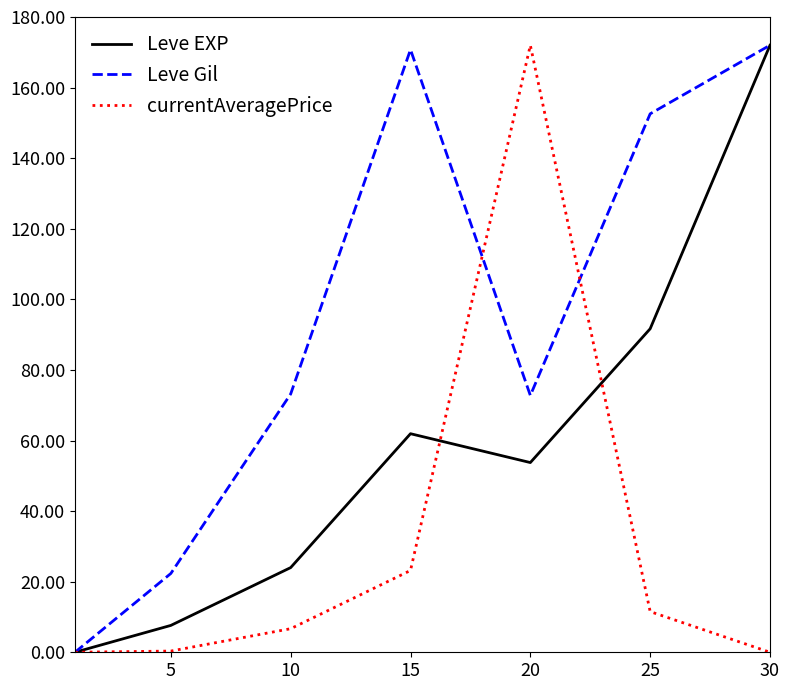

List the series in order of their overall mean, highest first.

Leve Gil, Leve EXP, currentAveragePrice